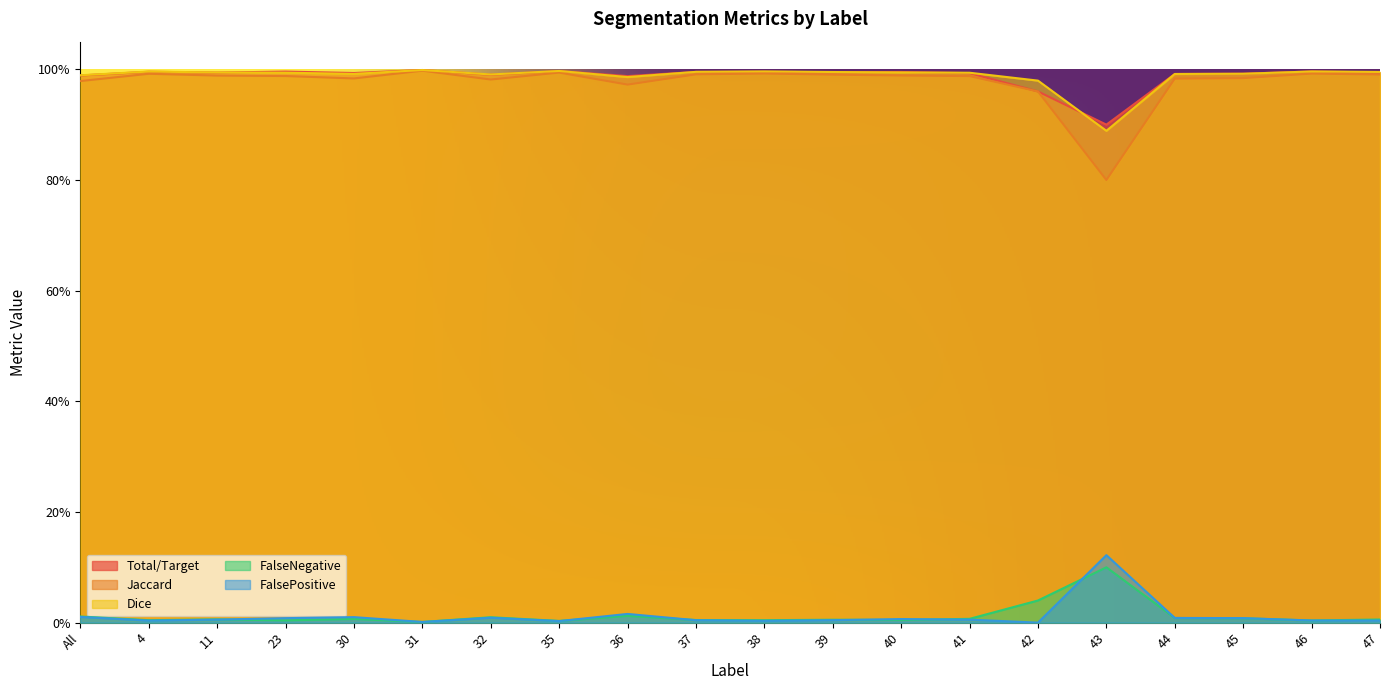

How many series are shown in this chart?

5